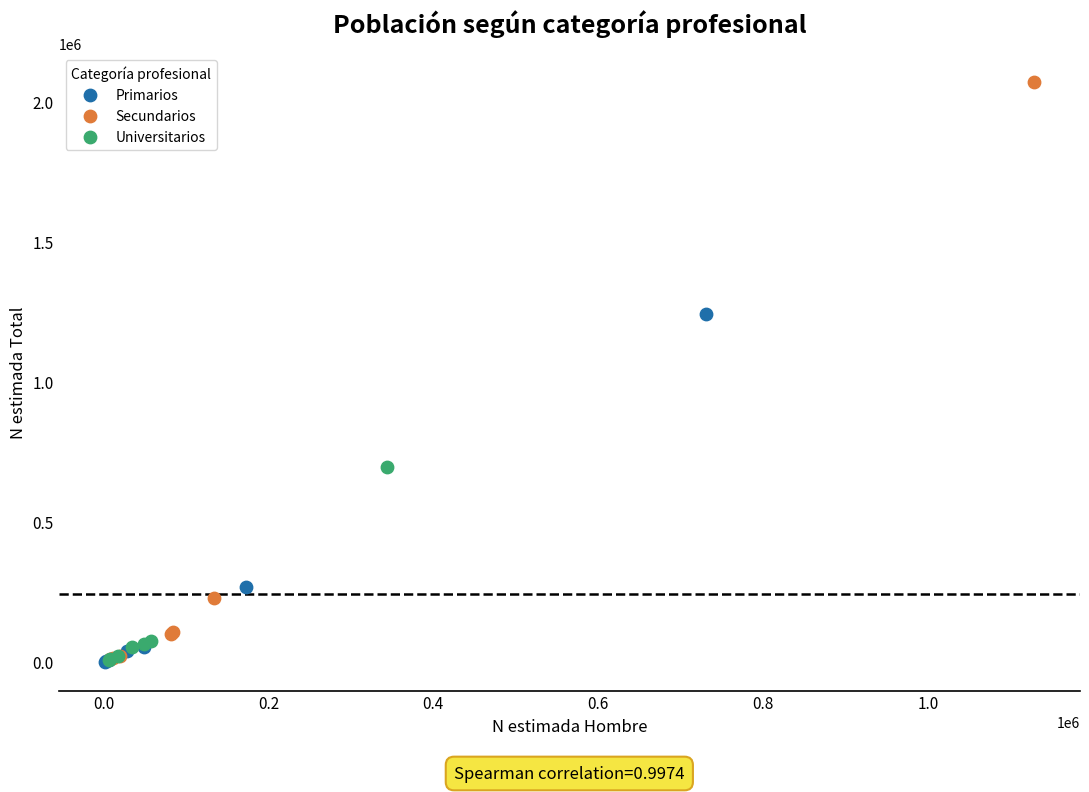

Which series reaches the maximum Y coordinate?

Secundarios